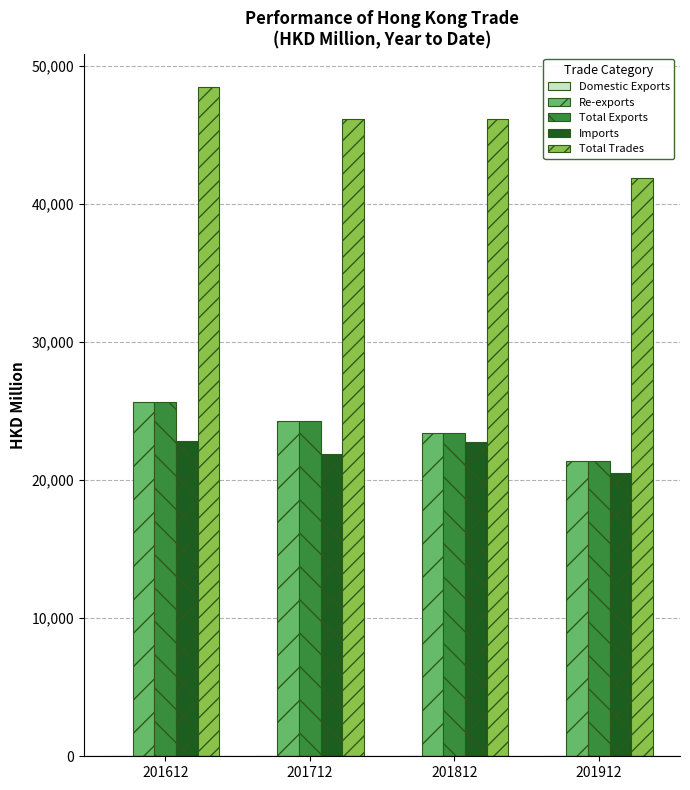

What is the highest value of the Imports series?

22805.1